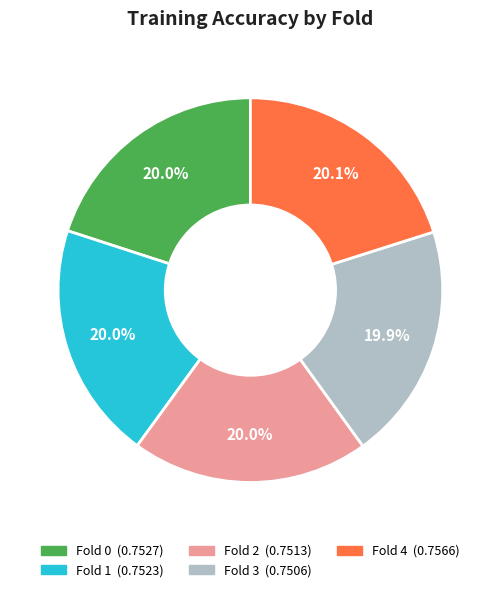

Is there a majority slice in this chart?

No